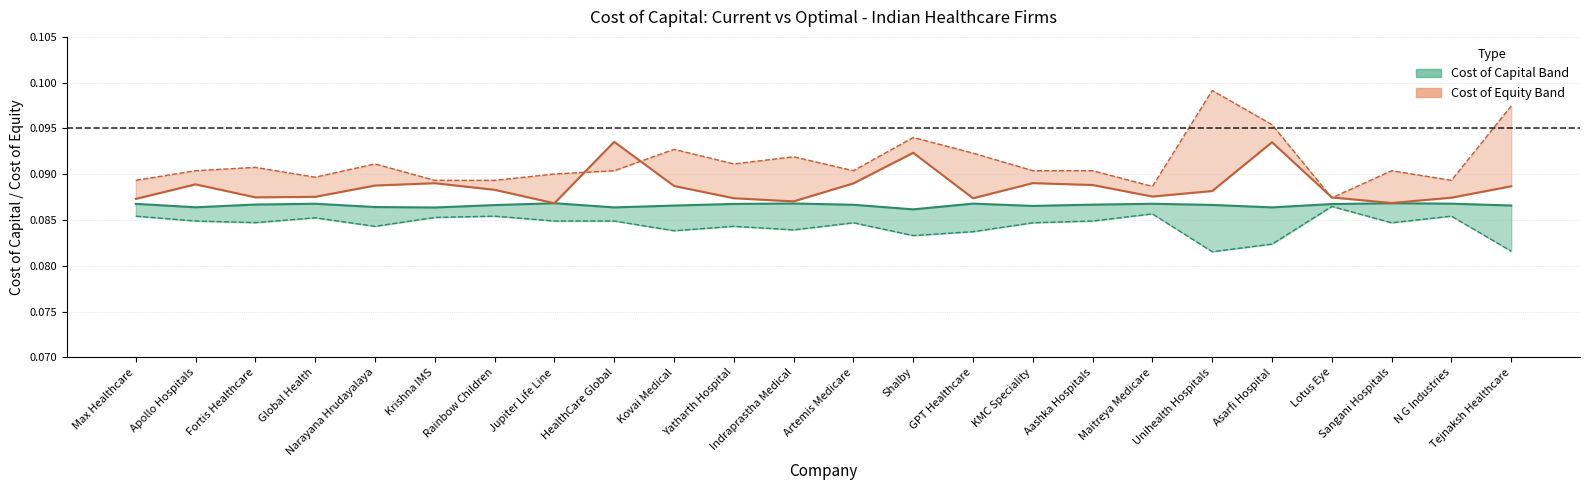

Which series has the widest spread of values?

Current Cost of Equity